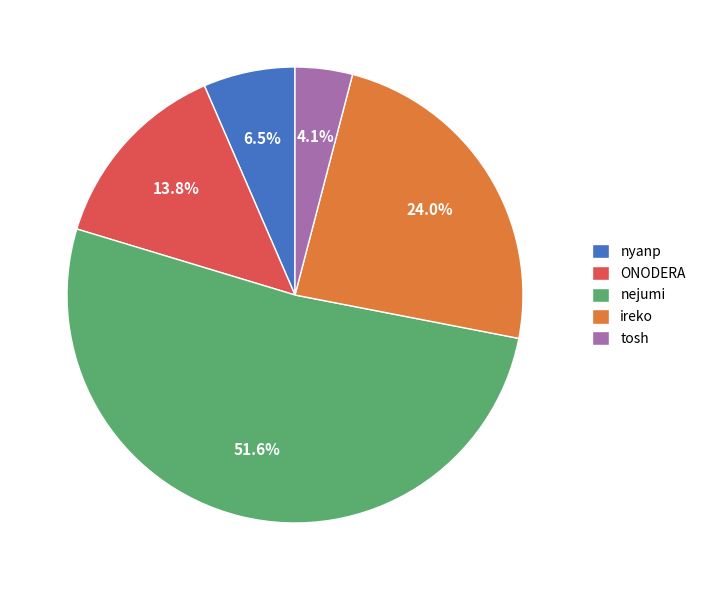

Between ireko and nejumi, which is larger?

nejumi